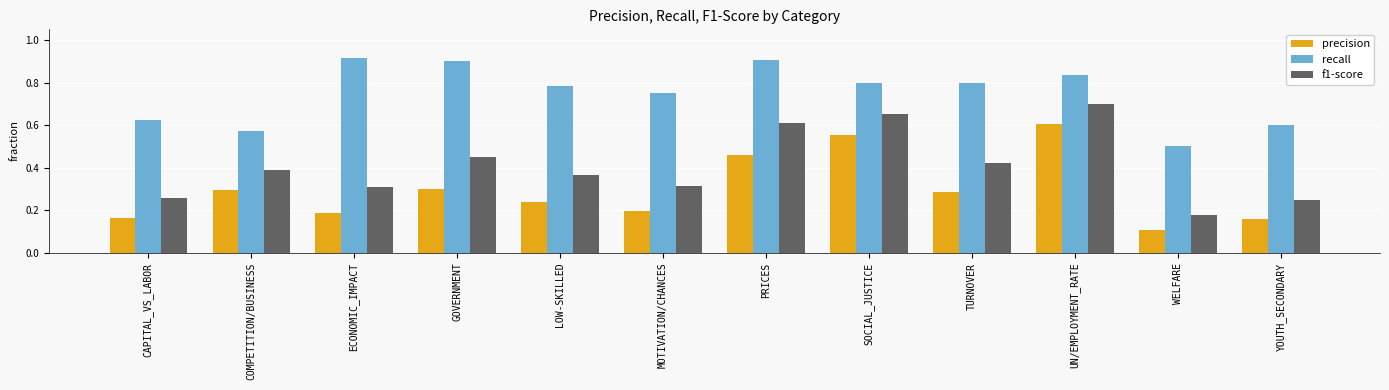

What is the total value across all series at COMPETITION/BUSINESS?

1.3